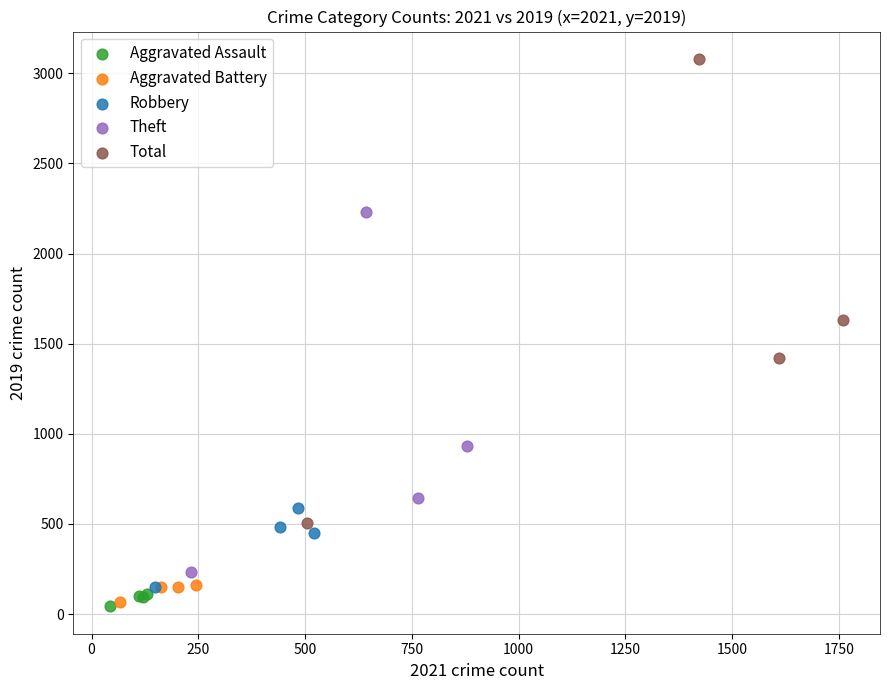

Which series reaches the maximum Y coordinate?

Total